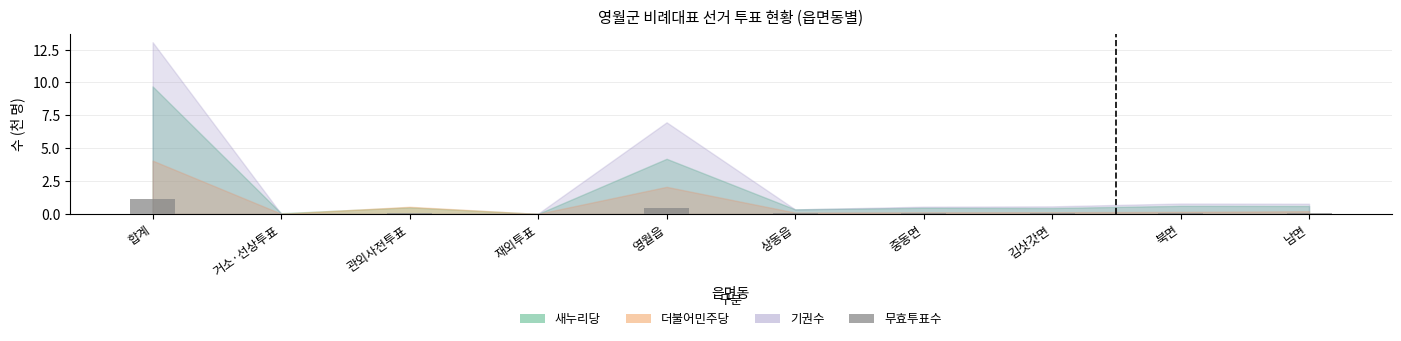

What is the change in value from 재외투표 to 영월읍?

+0.5